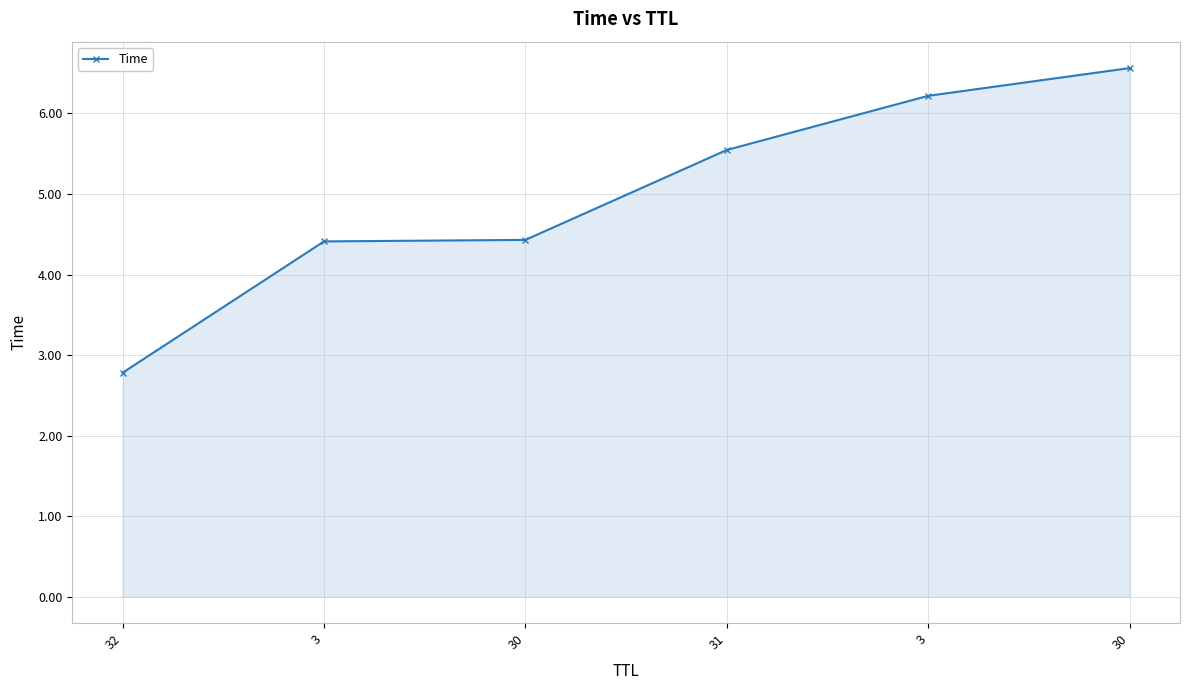

How many values exceed 5?

3